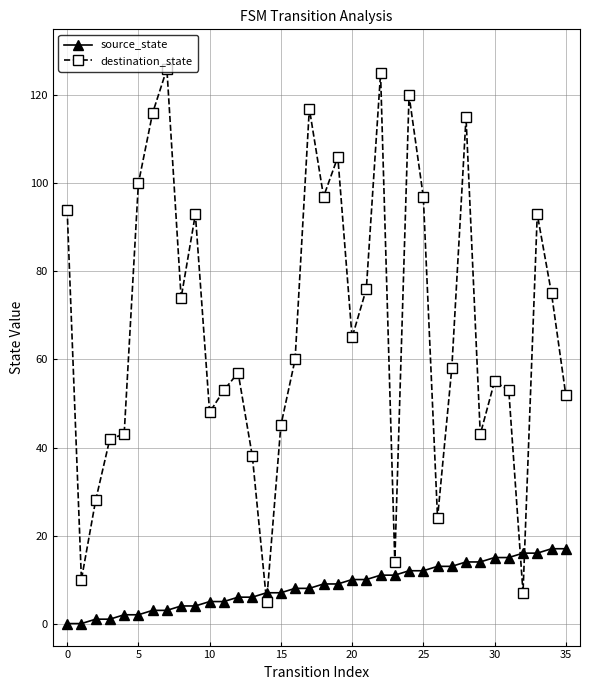

Which series ends up on top after the final intersection of source_state and destination_state?

destination_state